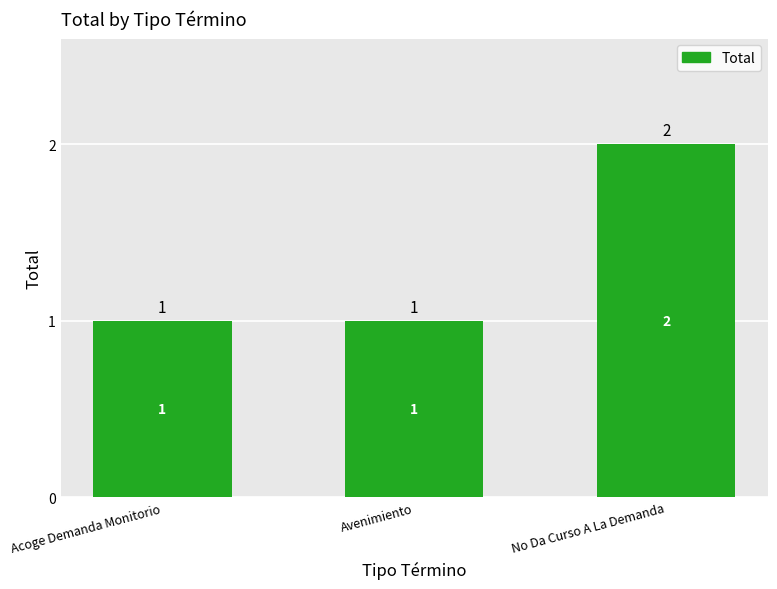

Between No Da Curso A La Demanda and Avenimiento, which is larger?

No Da Curso A La Demanda